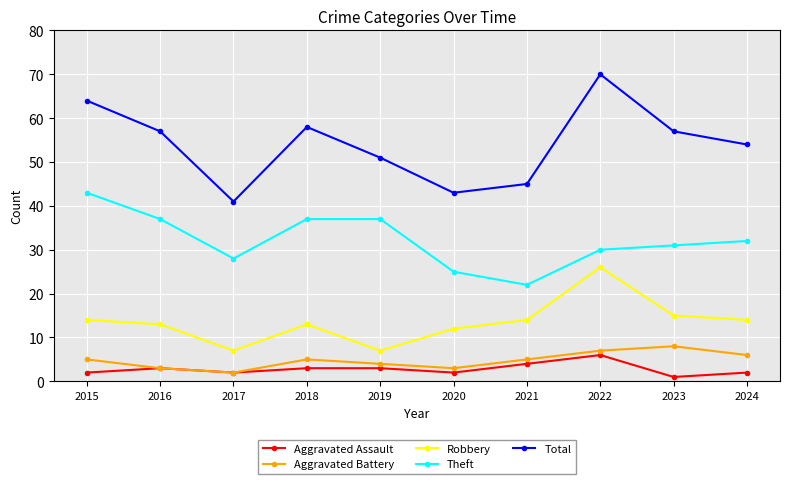

True or false: Theft and Total intersect in this chart.

False